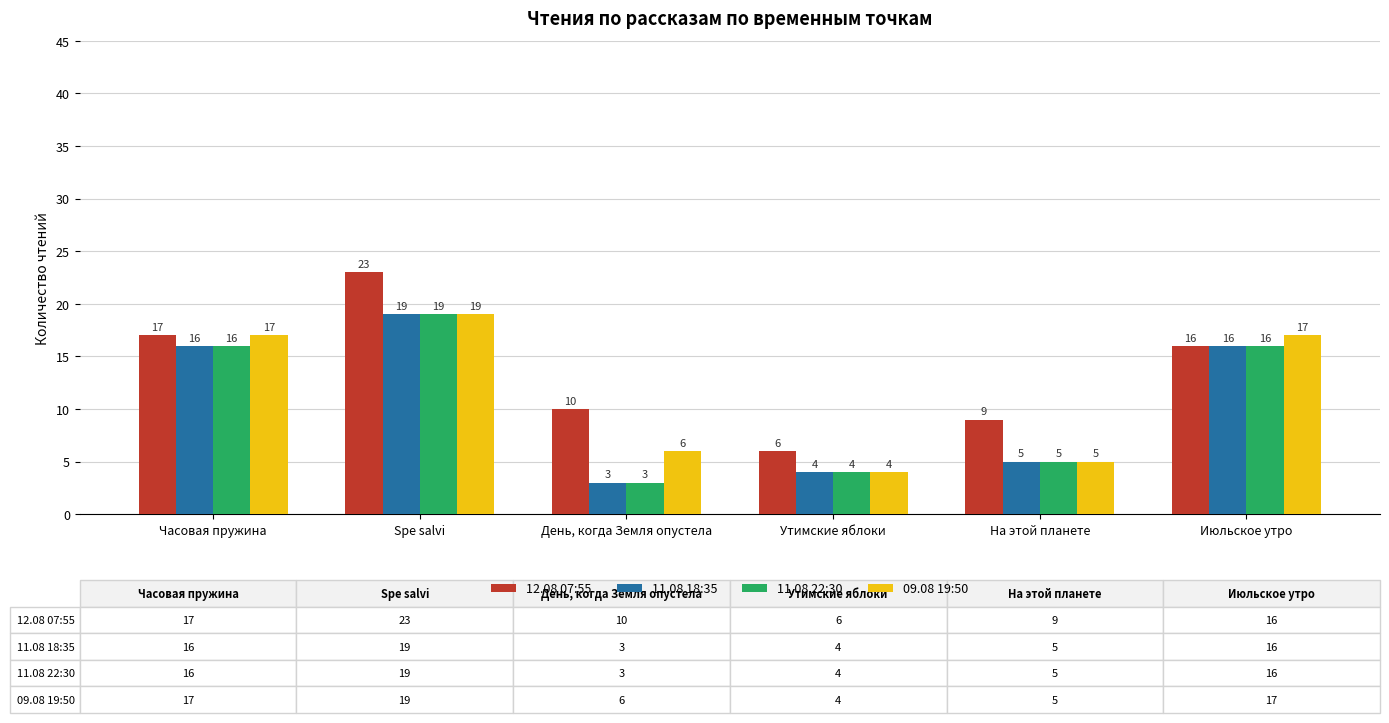

What is the smallest value displayed?

3